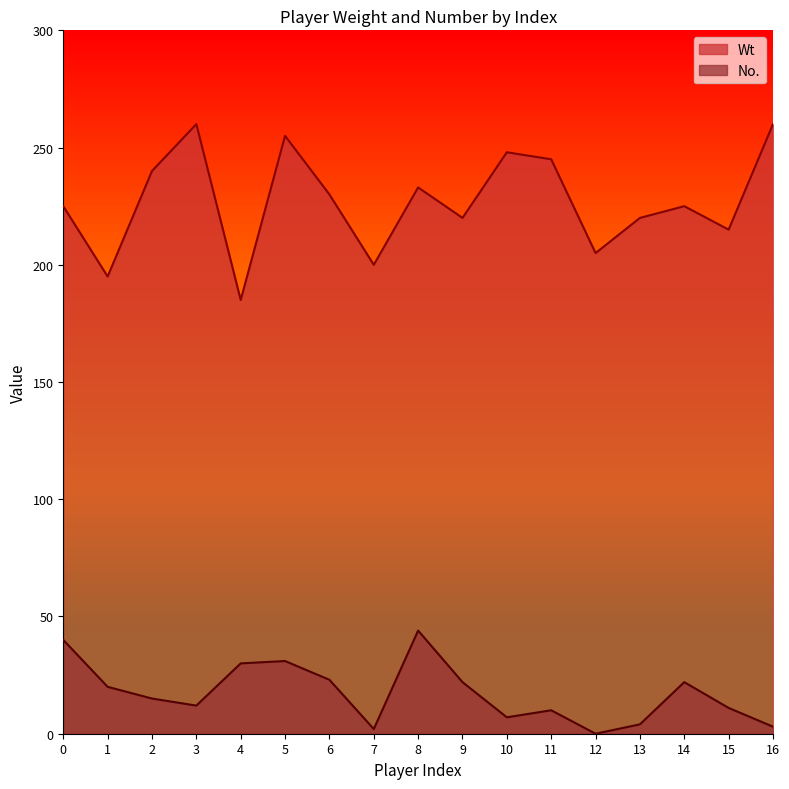

True or false: Wt and No. intersect in this chart.

False